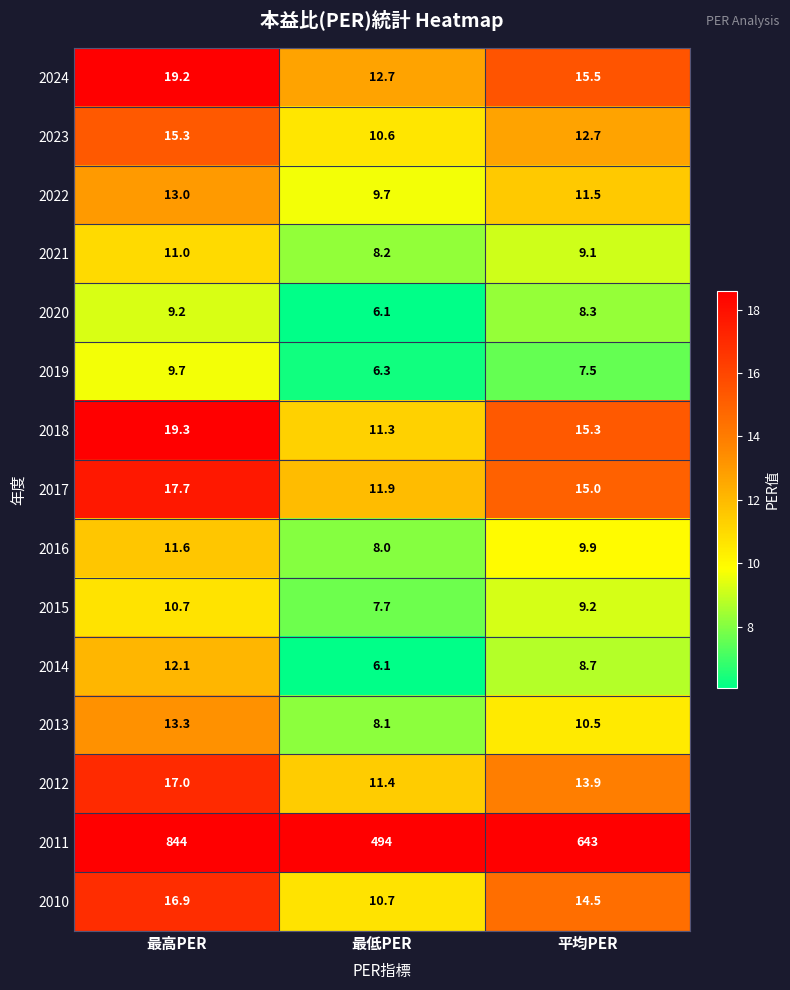

Which series has the largest range (max minus min)?

2011